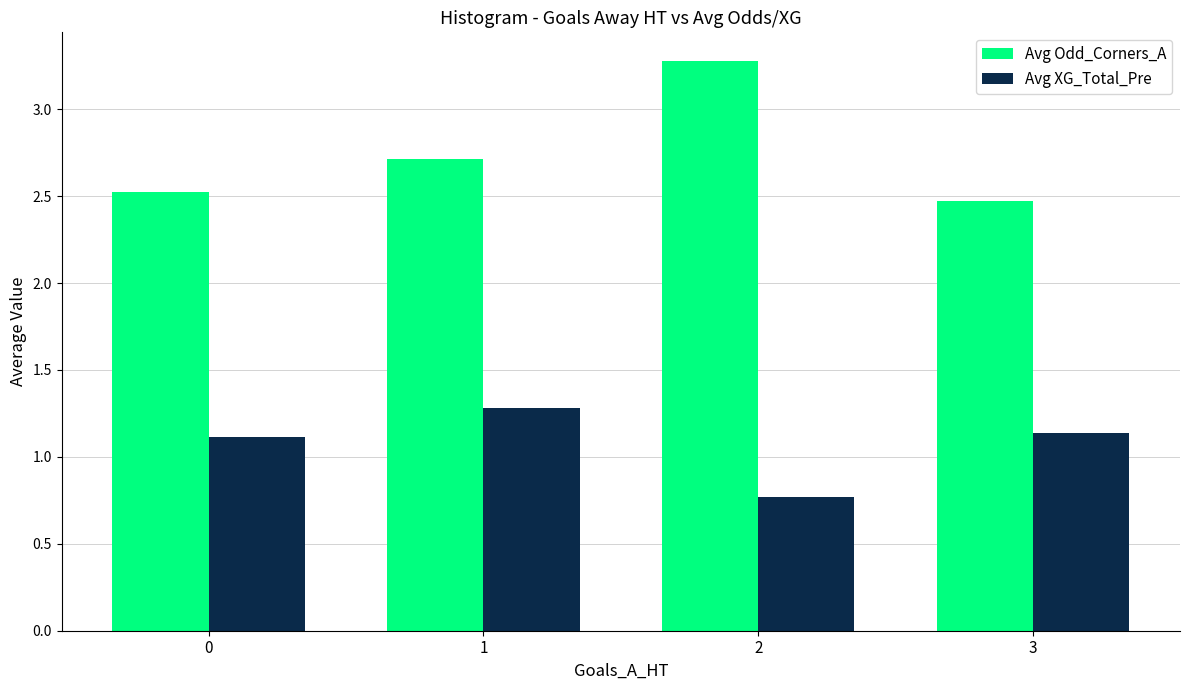

The value of Avg XG_Total_Pre at 3 is 1.1. True or false?

True